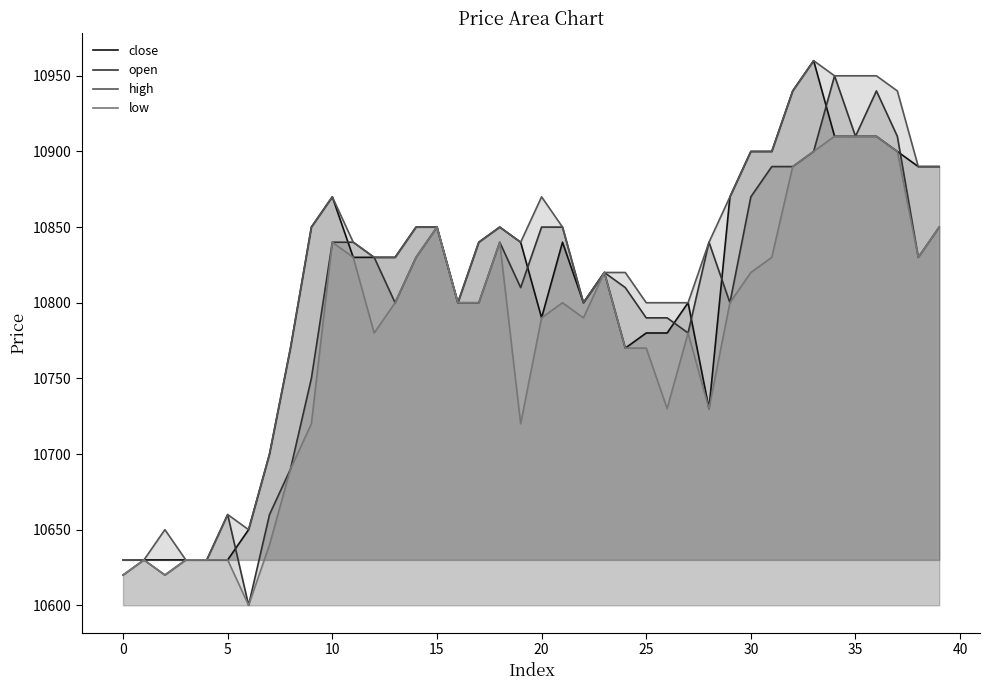

The value of low at 20 is 4815. True or false?

False